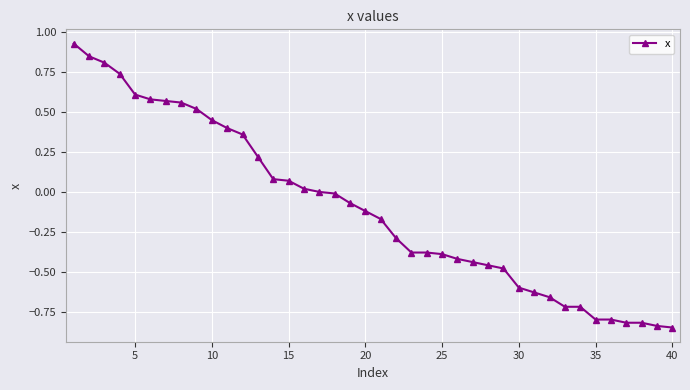

What is the sum of all values?

-4.1